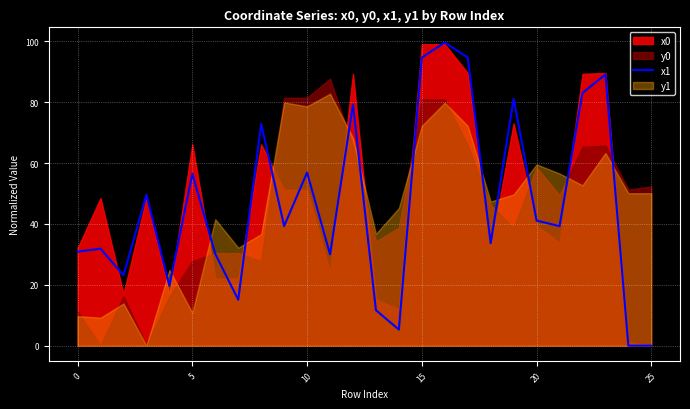

True or false: x1 has a value of 42.0 at 25.

False